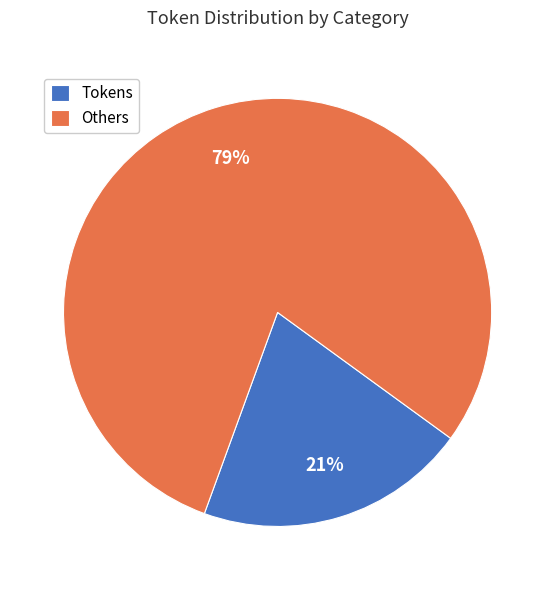

Which slice is the smallest?

Tokens